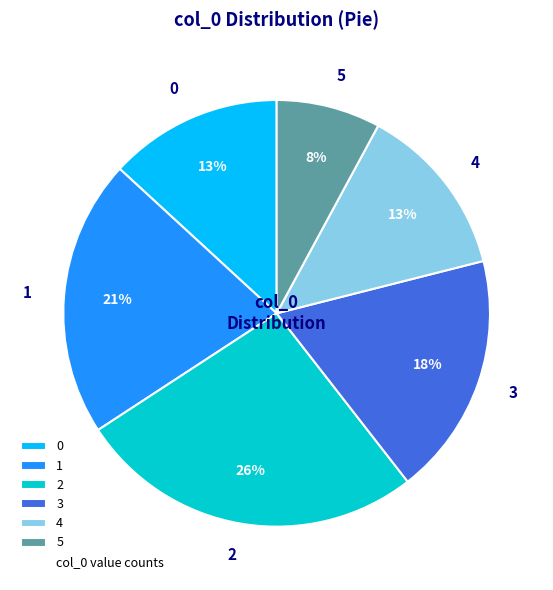

To the nearest percent, what portion does 2 represent?

26%